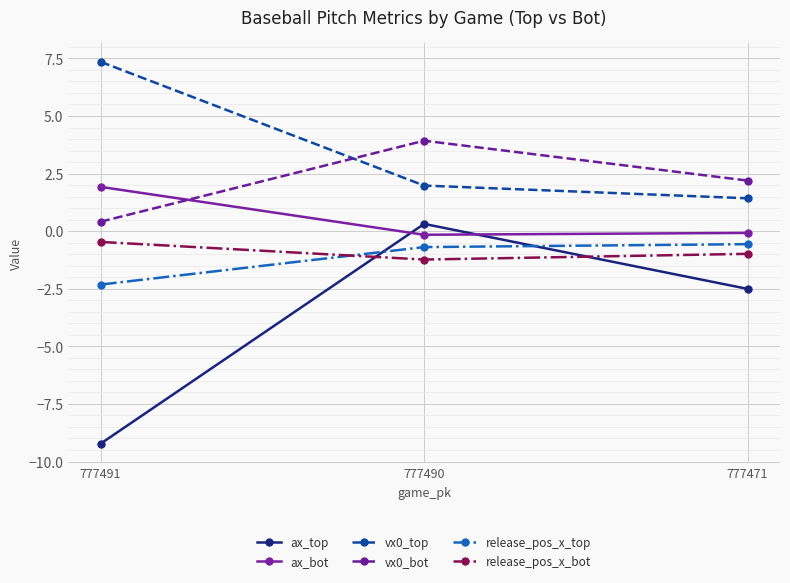

What is the difference between the maximum and minimum values in the ax_top series?

9.5